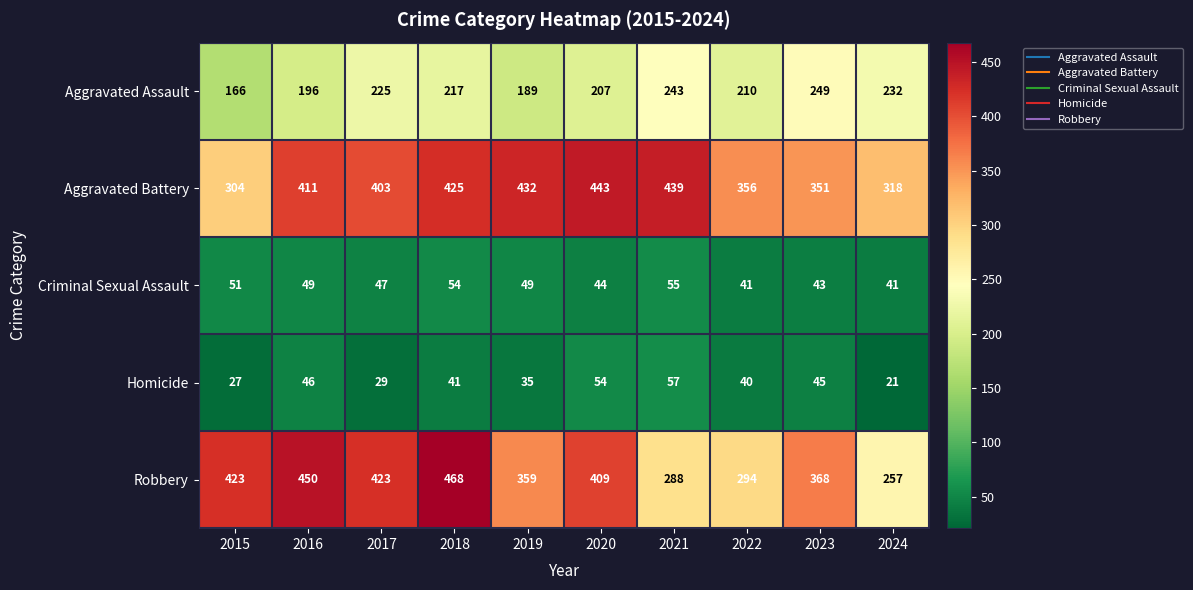

What is the difference between the maximum and minimum values in the Robbery series?

211